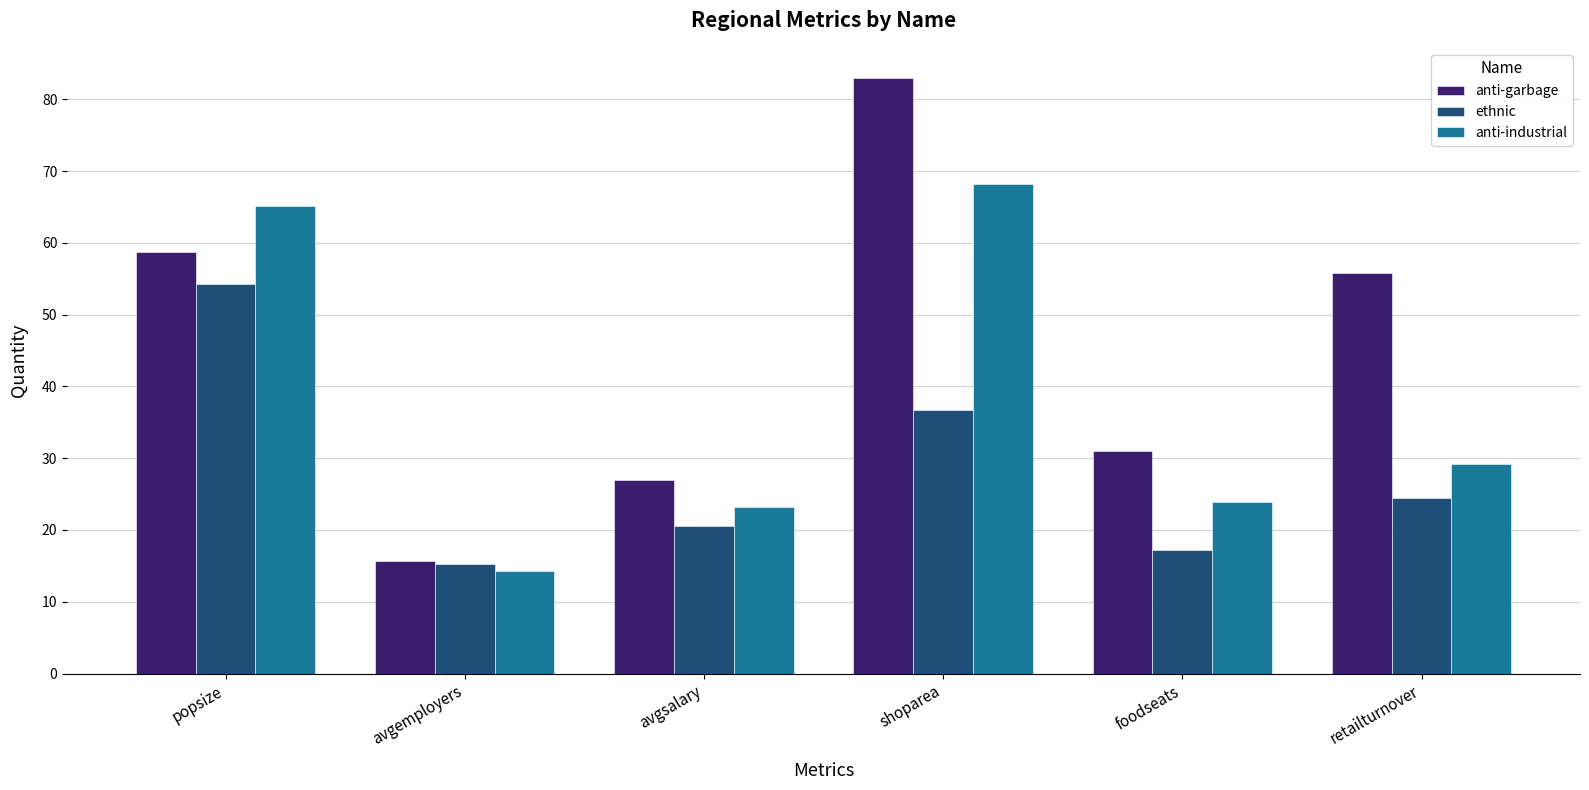

Read the anti-industrial value at avgsalary.

23.3